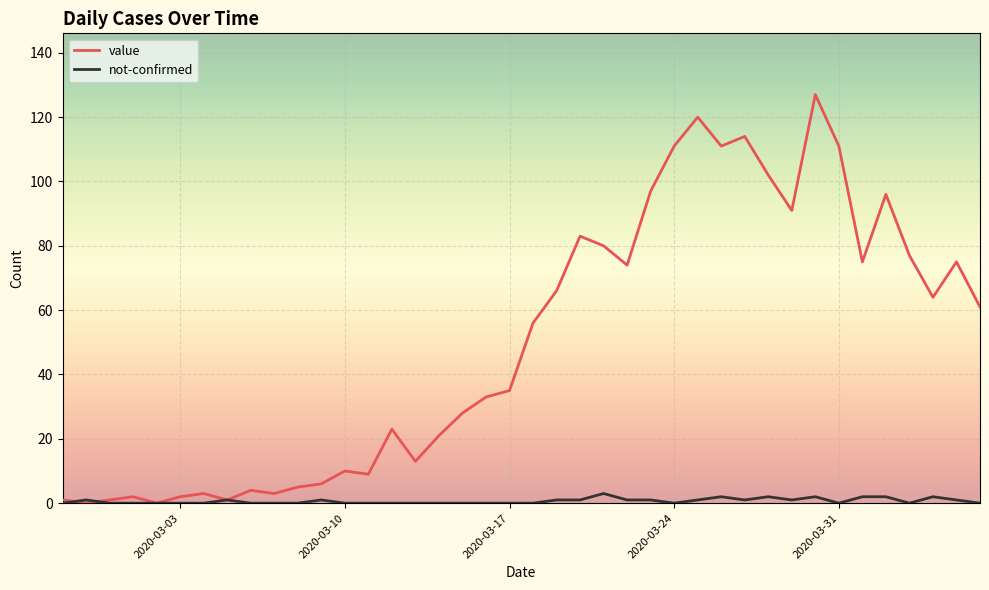

What is the greatest value displayed?

127